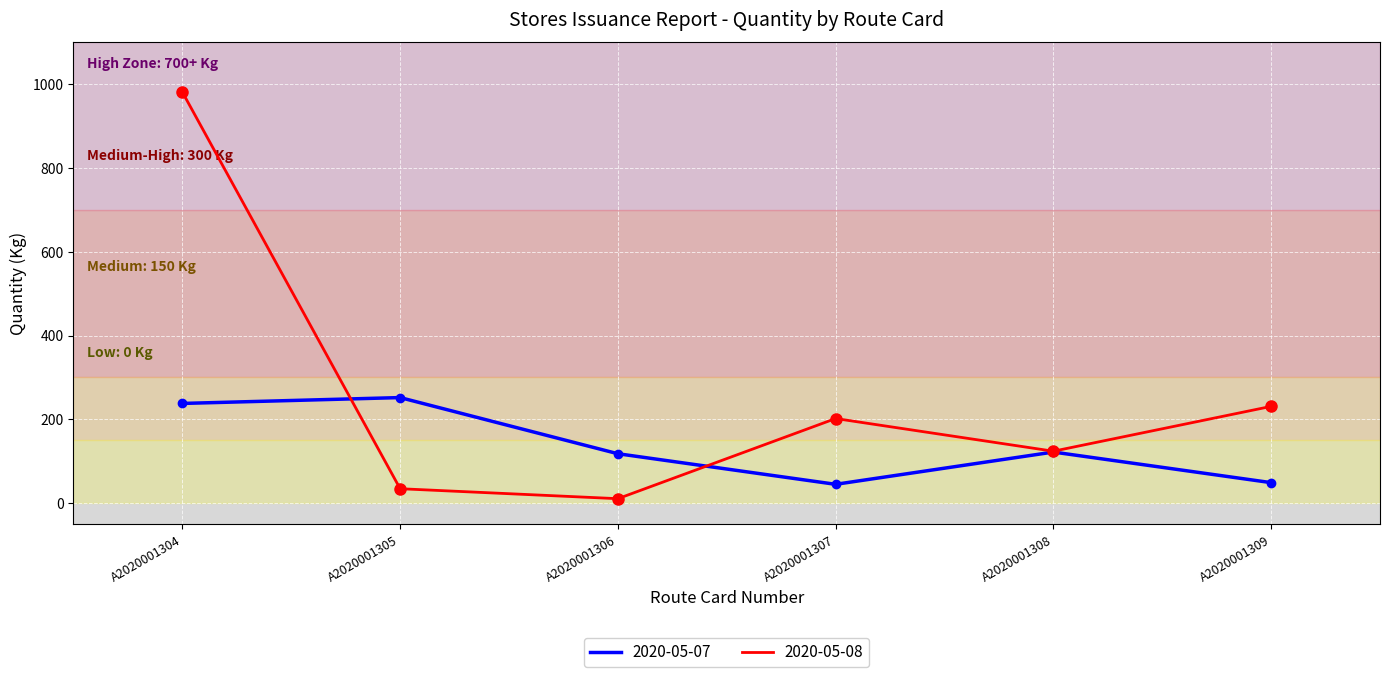

Does the chart display data point markers on the line(s)?

No